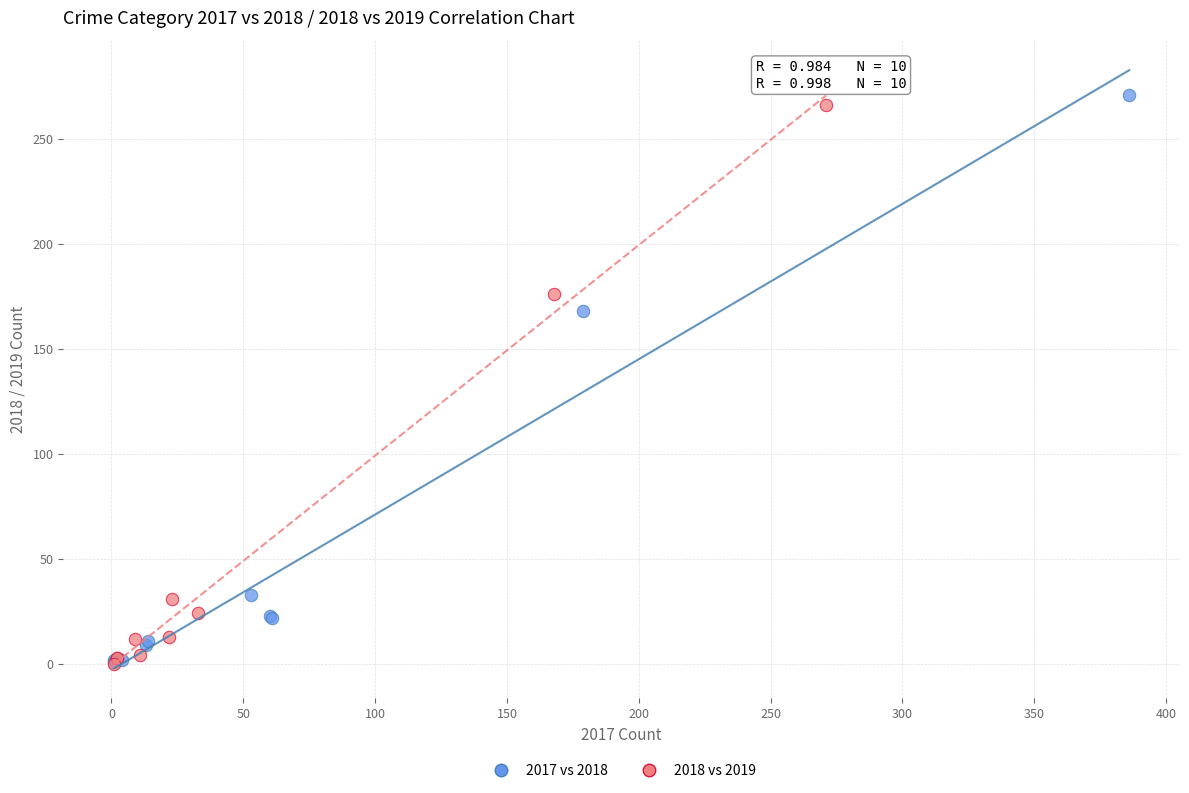

Which series has the widest spread of Y values?

2017 vs 2018